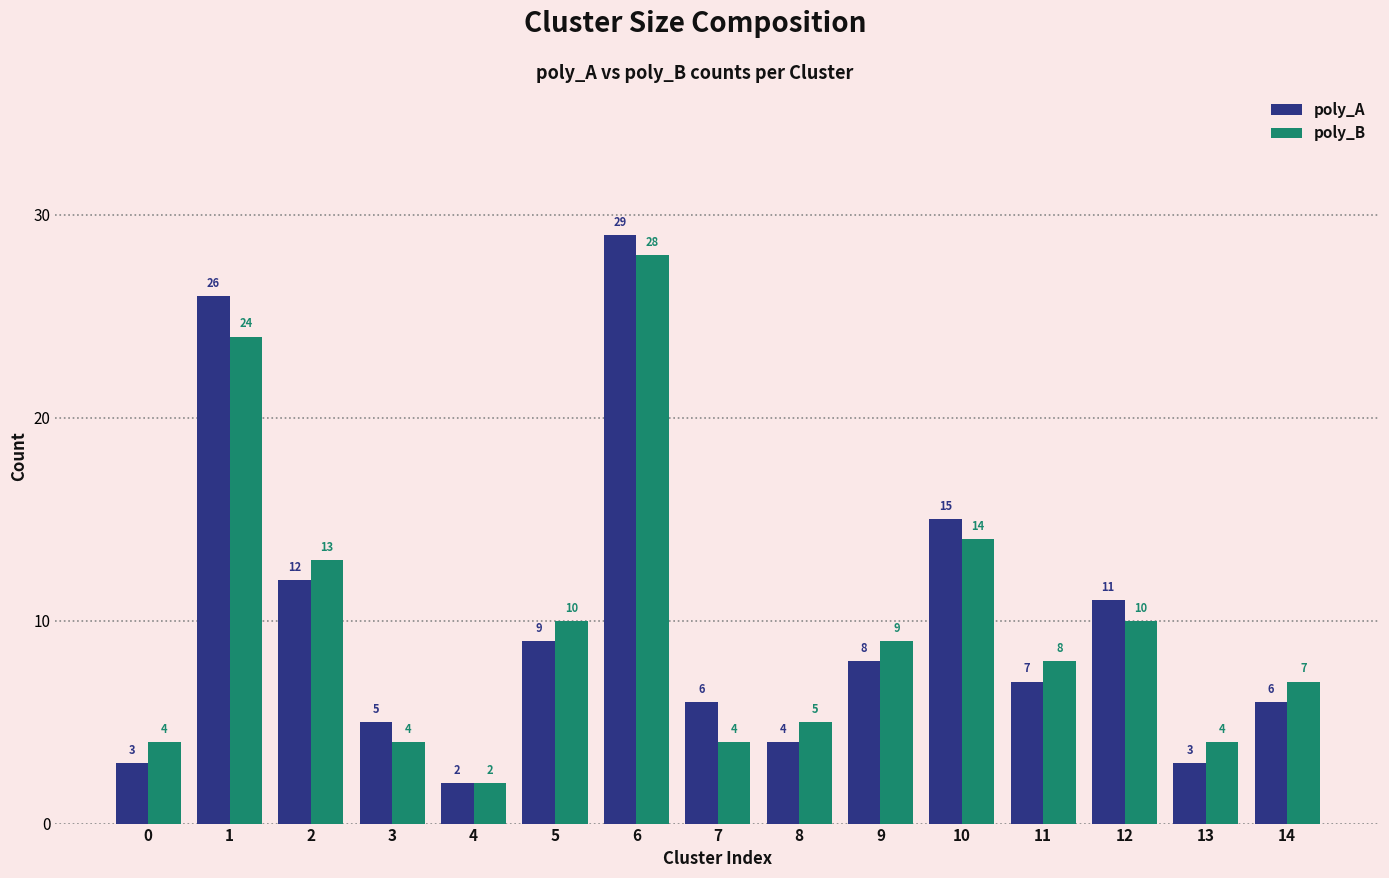

What is the maximum value shown in the chart?

29